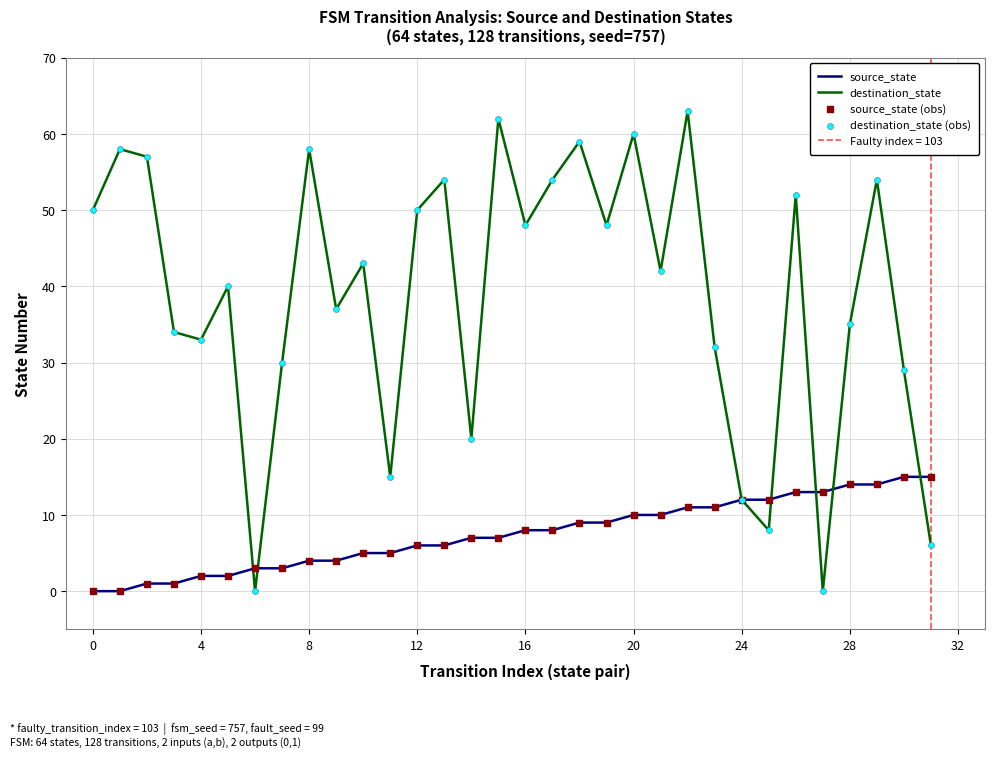

Which series reaches the maximum Y coordinate?

destination_state